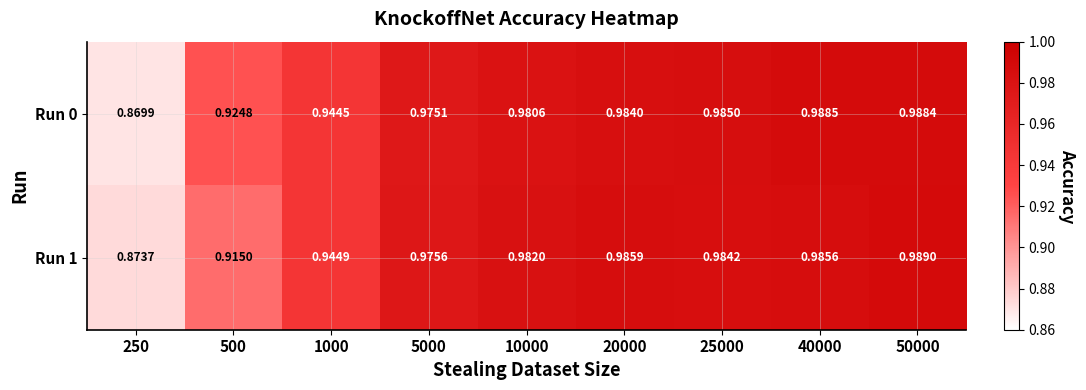

Is the value of Run 0 at 20000 greater than the value of Run 1 at 250?

Yes